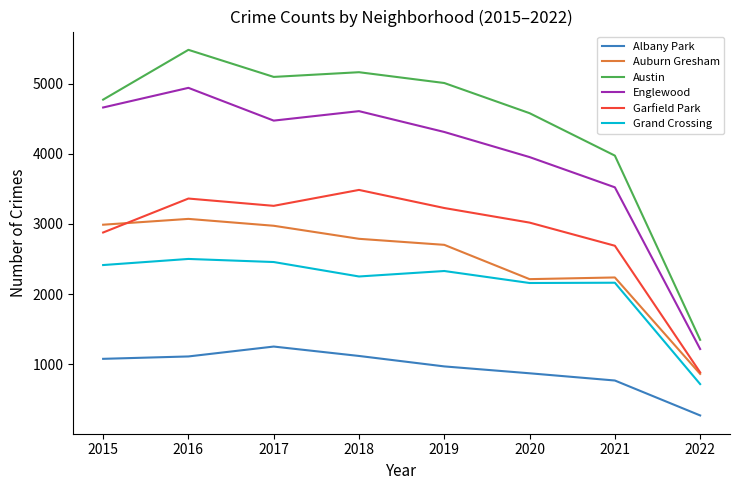

Rank the series at 2016 from lowest to highest value.

Albany Park, Grand Crossing, Auburn Gresham, Garfield Park, Englewood, Austin